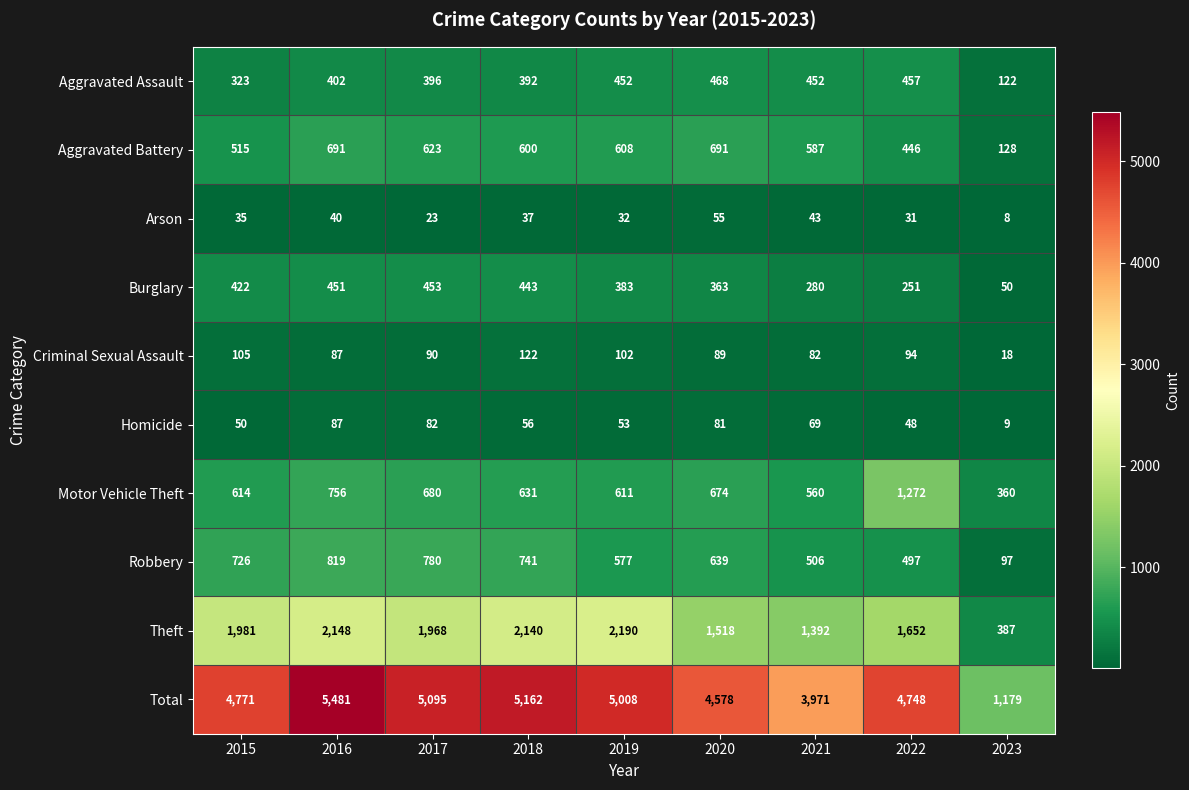

At which category is the sum across all series the highest?

2016